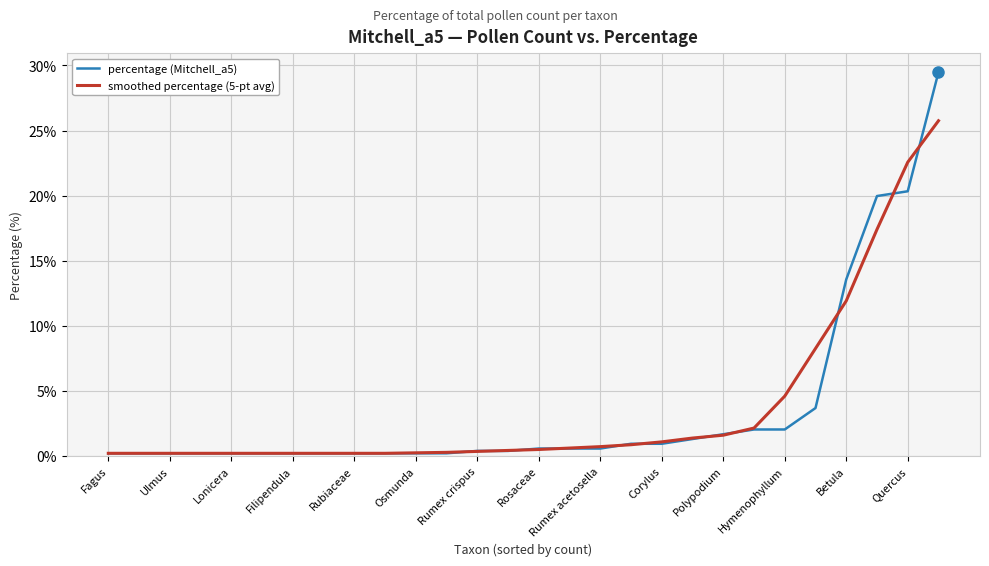

List the series in order of their peak value, lowest first.

smoothed percentage (5-pt avg), percentage (Mitchell_a5)